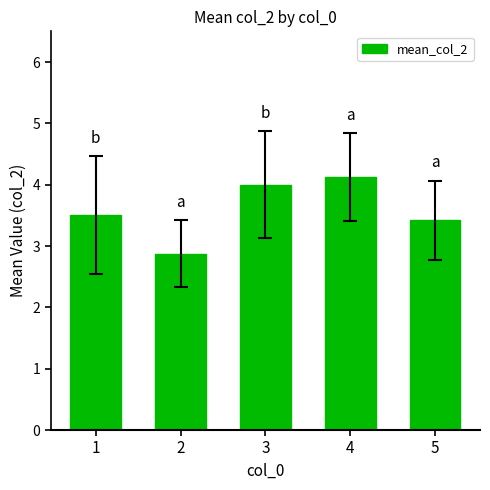

What is the sum of all values?

17.9